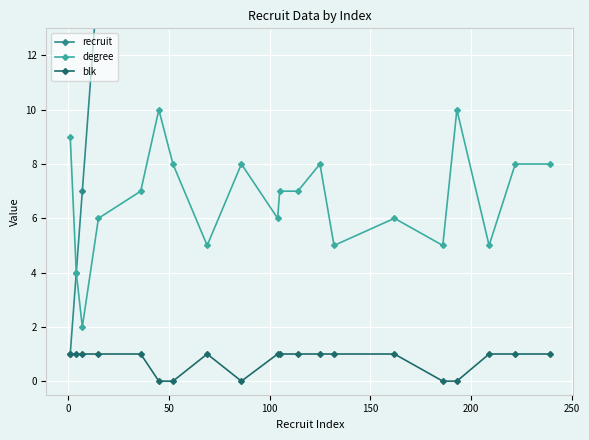

What is the value of the blk point at the 12th from the left?

1